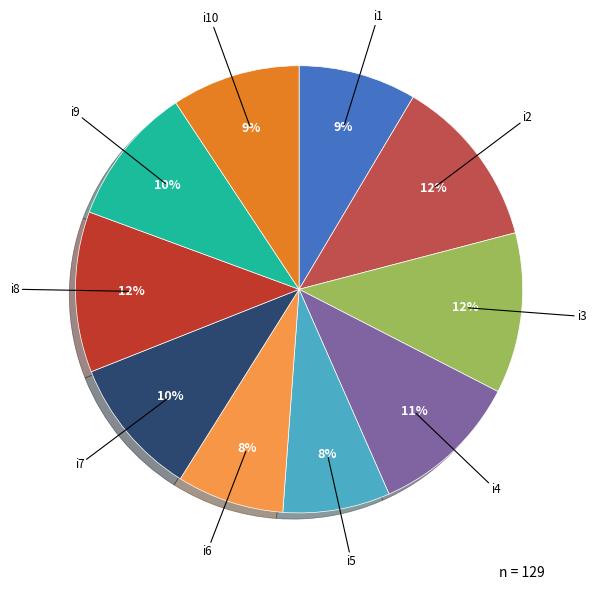

To the nearest percent, what is the average slice percentage?

10%